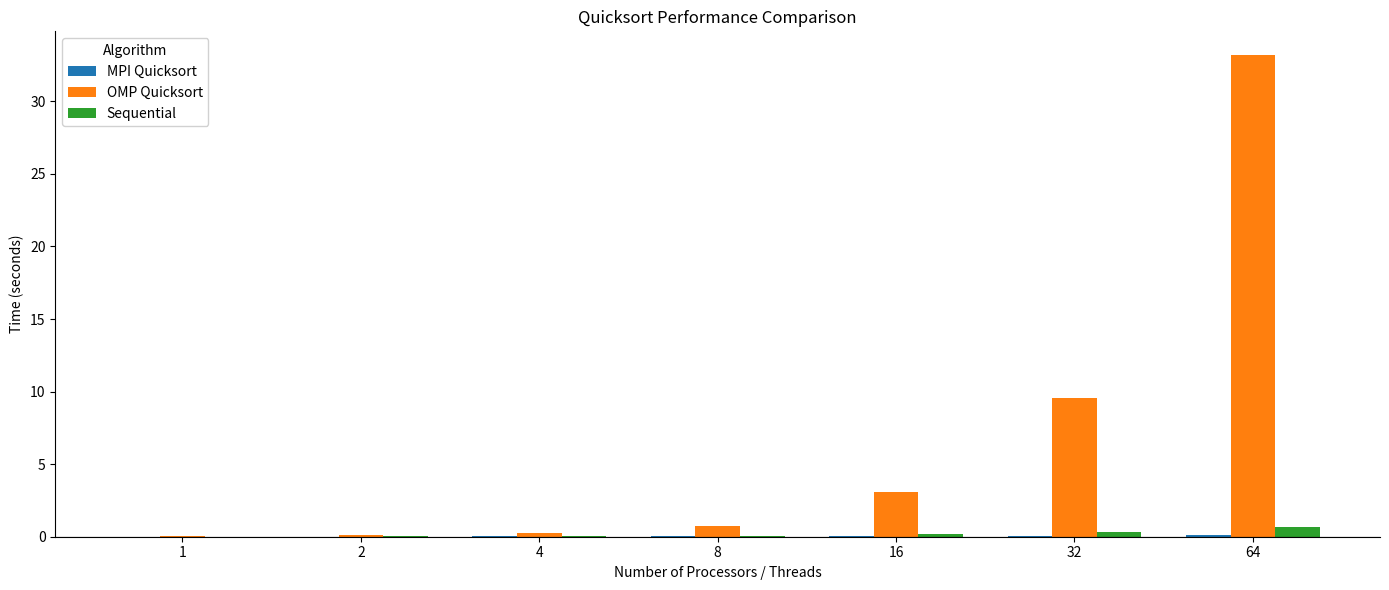

What is the sum of the Sequential values at 64 and 2?

0.7